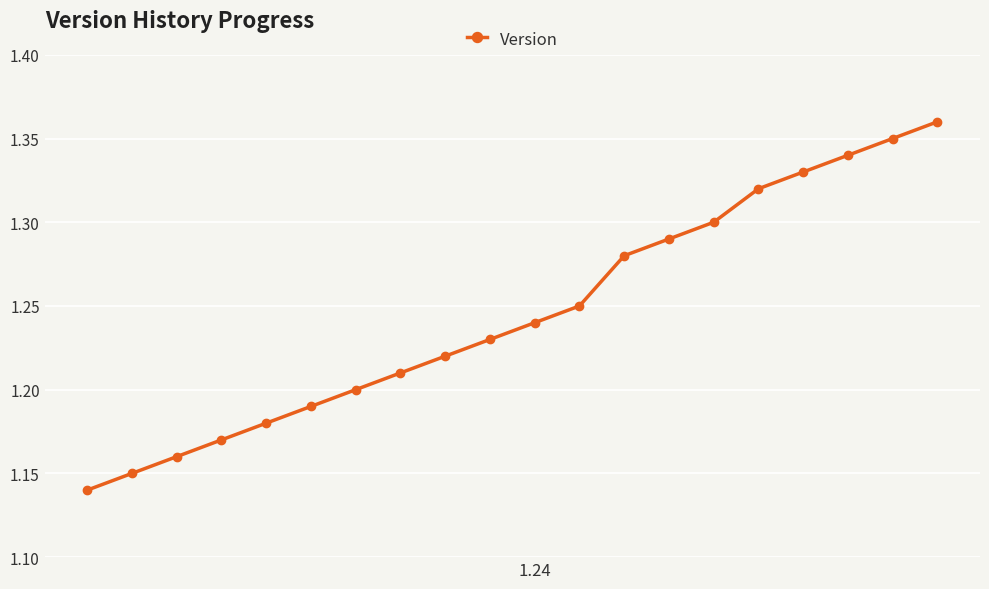

True or false: the data has more than 0 interior local peaks.

False